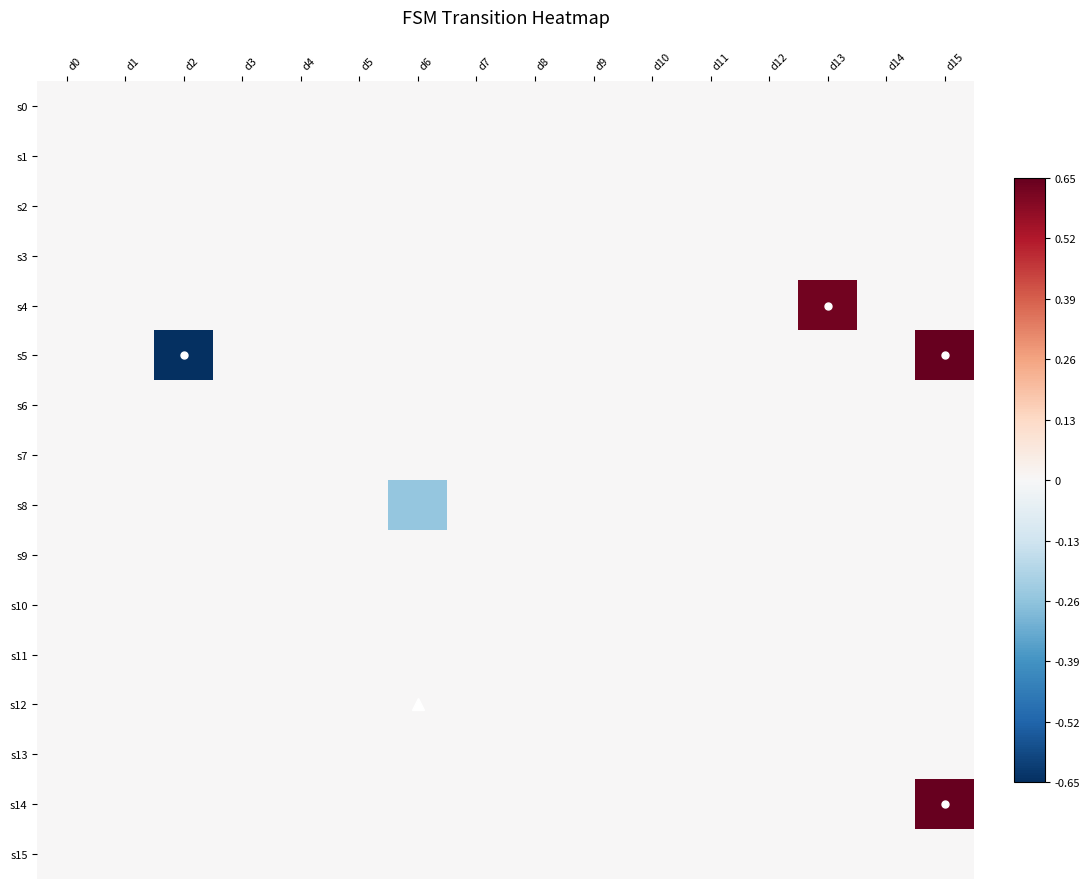

At how many categories does at least one series exceed 0?

2